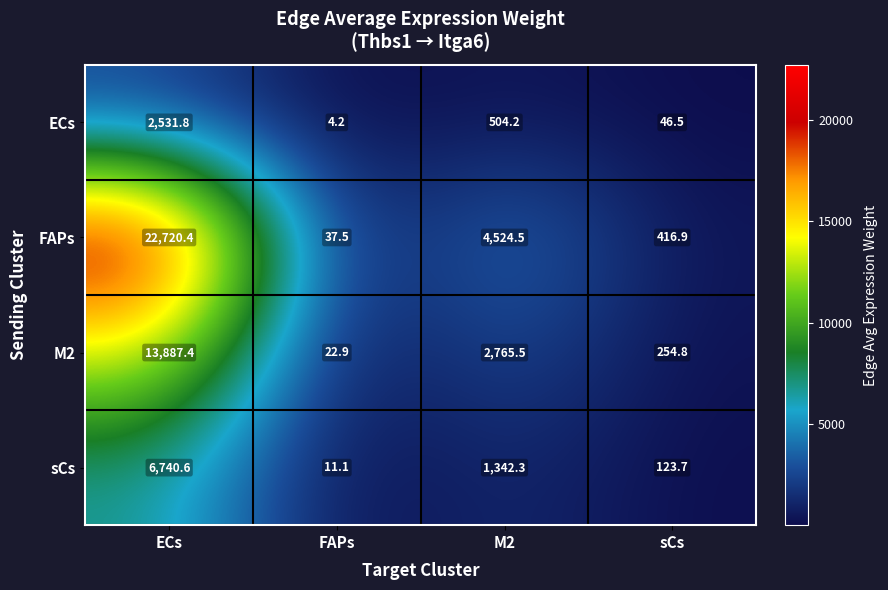

Which category has the lowest value across all series?

FAPs